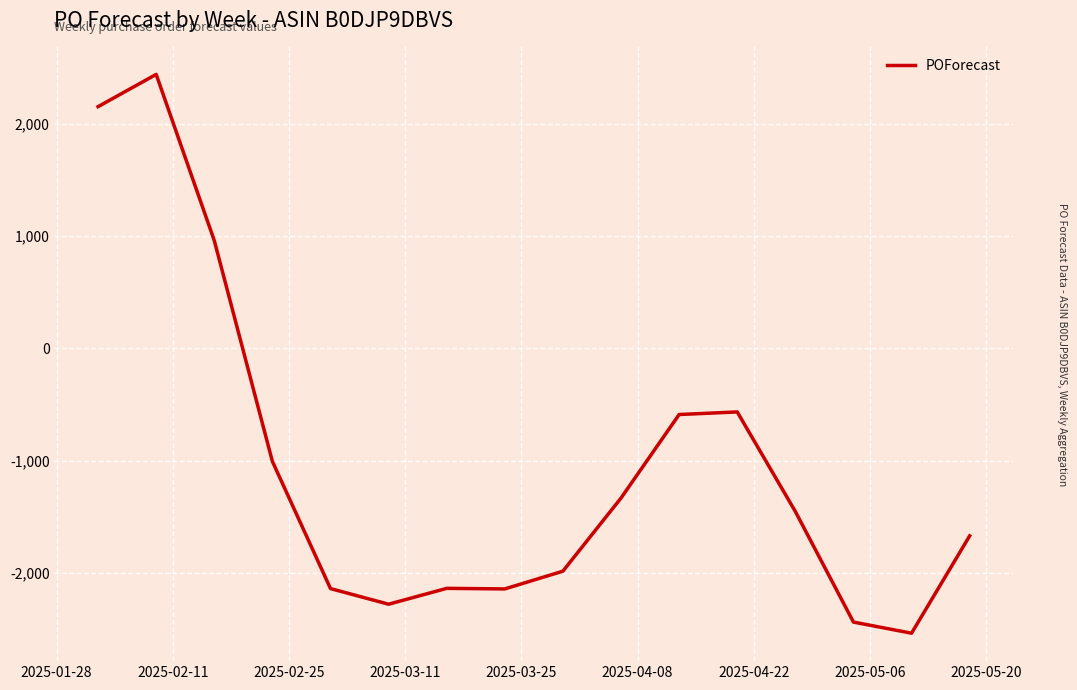

What is the smallest value displayed?

-2534